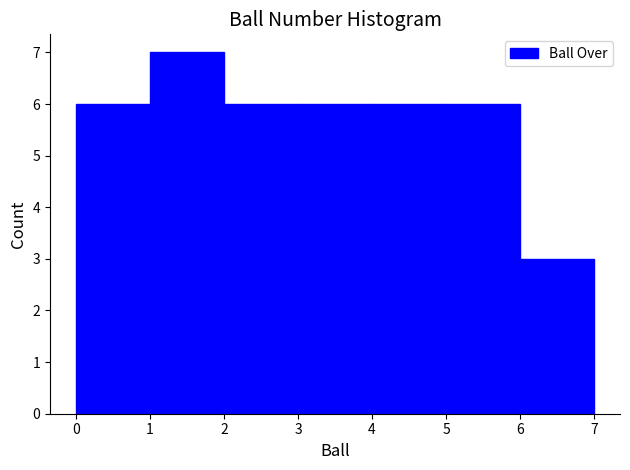

Which range on the x-axis has the tallest bar?

1 to 2